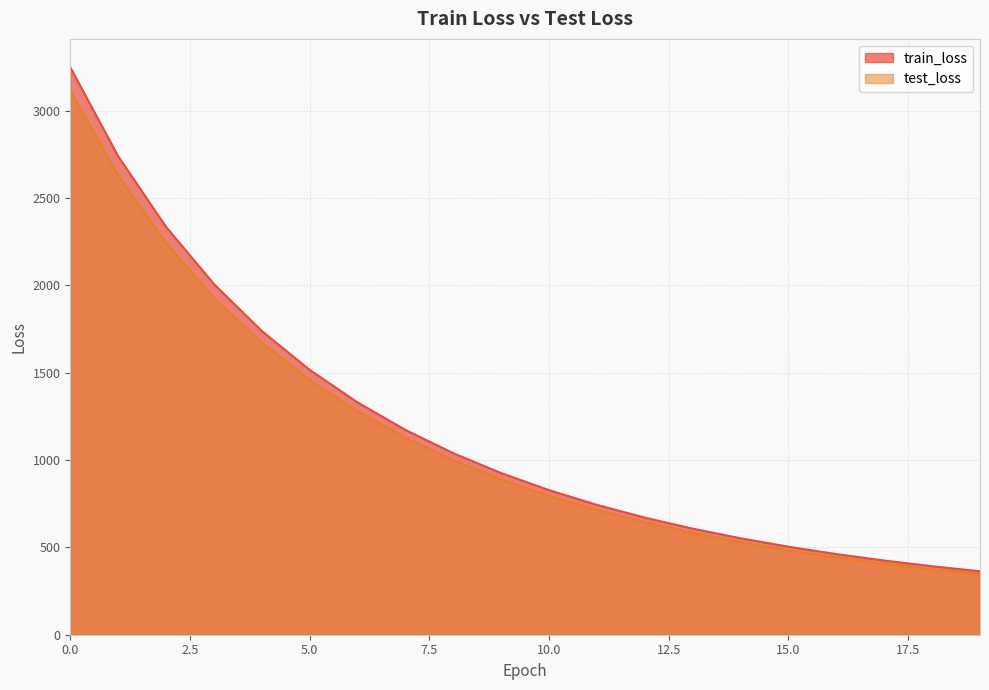

At 8, list the series in order from largest to smallest.

train_loss, test_loss